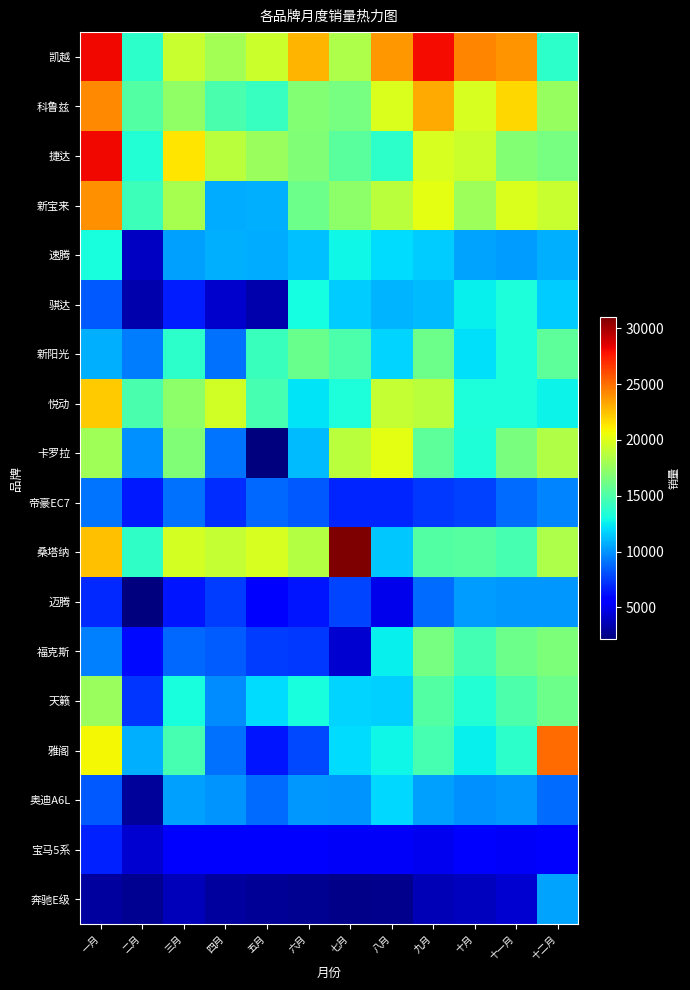

Rank the series at 二月 from lowest to highest value.

迈腾, 奔驰E级, 奥迪A6L, 骐达, 速腾, 宝马5系, 福克斯, 帝豪EC7, 天籁, 新阳光, 卡罗拉, 雅阁, 捷达, 凯越, 桑塔纳, 新宝来, 悦动, 科鲁兹